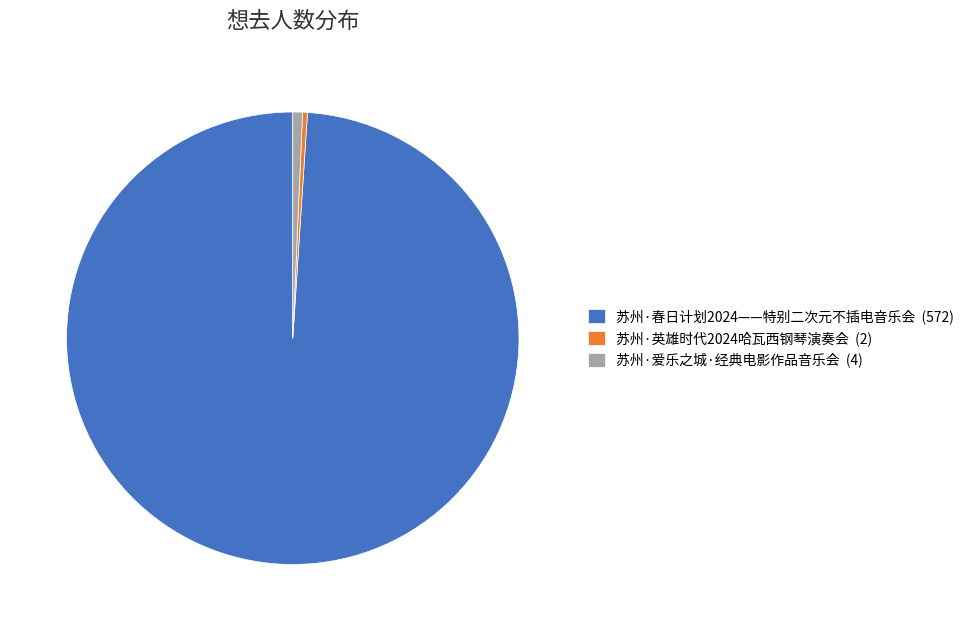

Combined, do 苏州·爱乐之城·经典电影作品音乐会 (4) and 苏州·春日计划2024——特别二次元不插电音乐会 (572) account for over 50%?

Yes